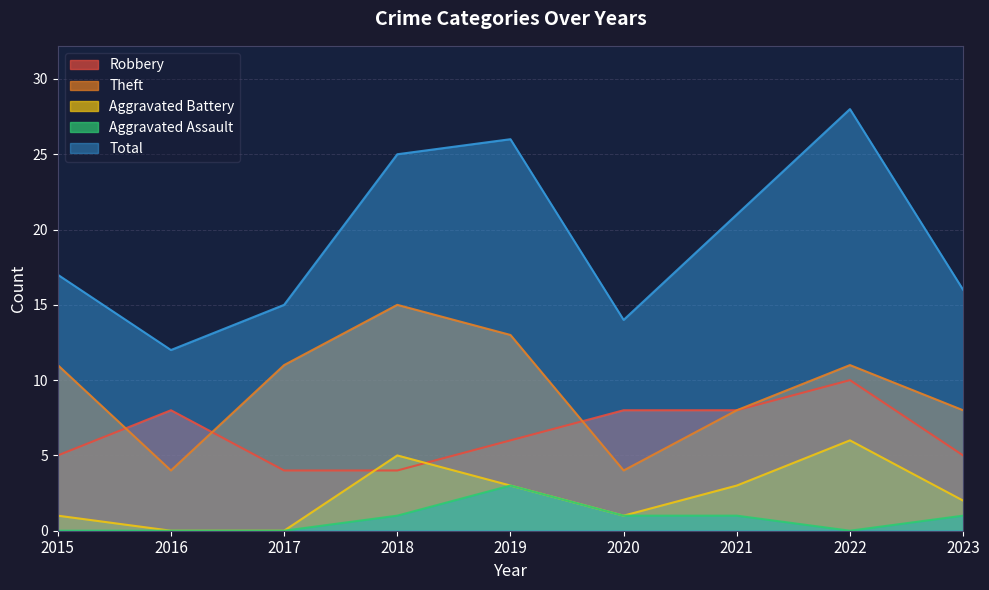

Which series has the largest total across all categories?

Total